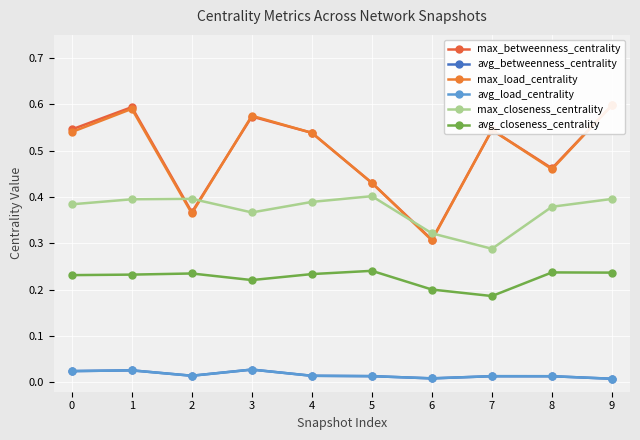

How many avg_load_centrality values are between 0 and 1?

10